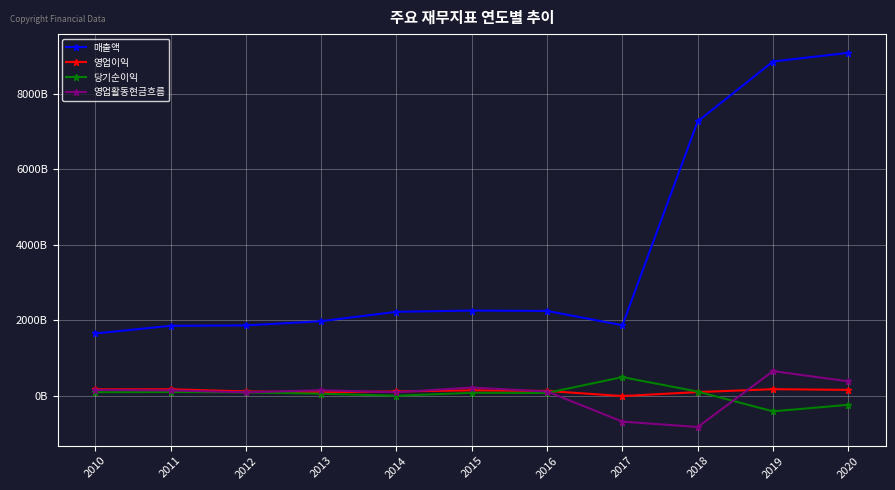

What is the sum of the 당기순이익 values at 2013 and 2019?

-356471117904